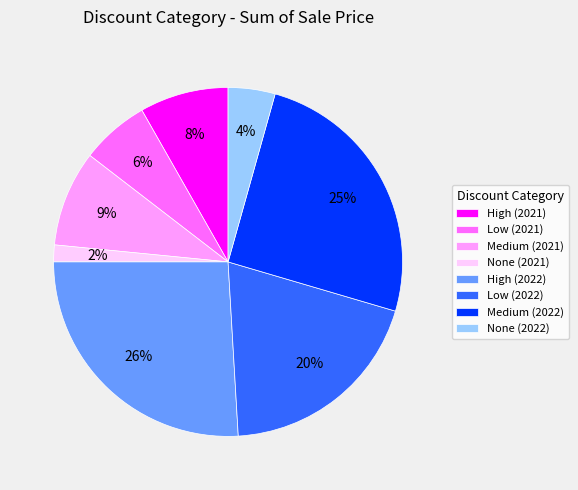

How many segments does this pie chart have?

8